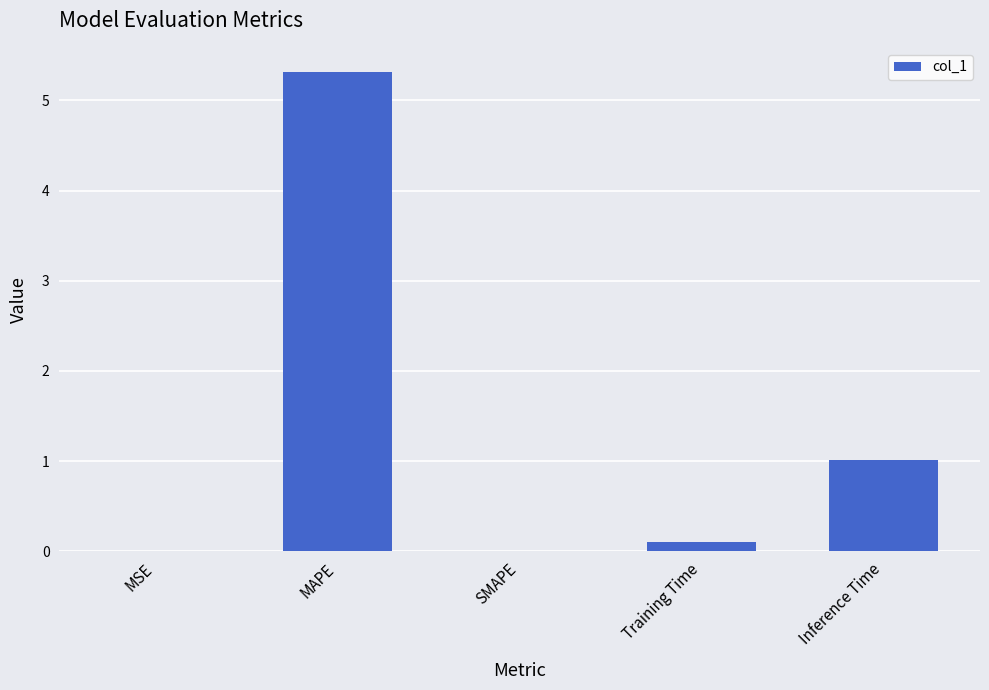

Which has a higher value, MAPE or SMAPE?

MAPE